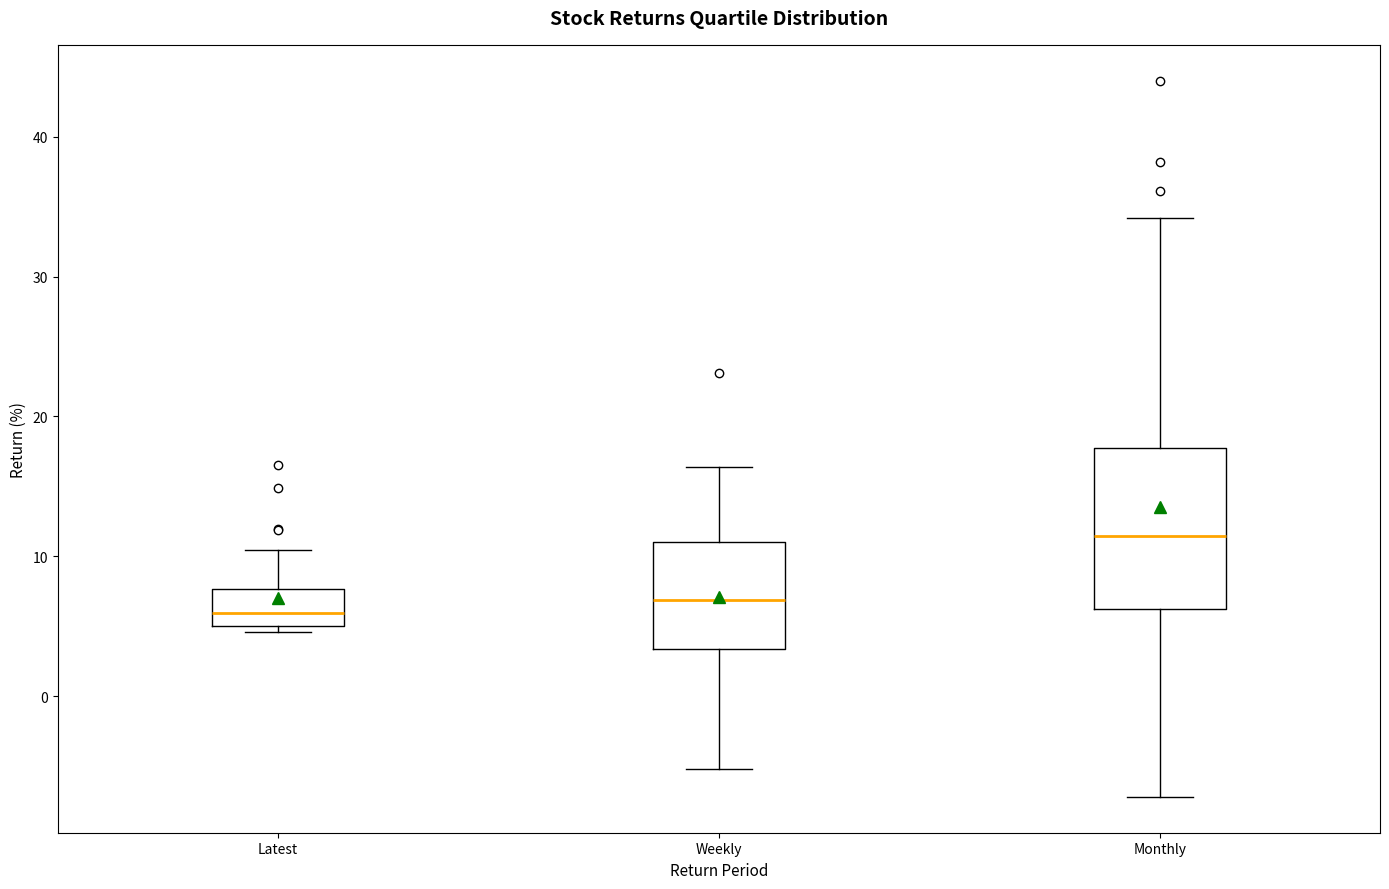

Comparing the boxes themselves (not the whiskers), which one is the tallest?

Monthly